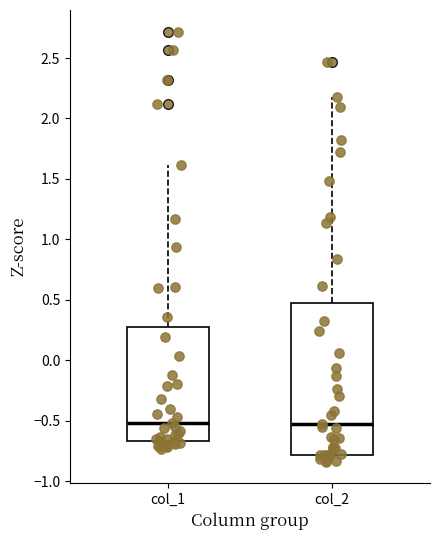

Reading left to right, read every box against the y-axis: the position of its median line, the range the box covers, and the ends of its whiskers. The values are not printed on the chart, so give them approximately, as read against the axis.

col_1: median -0.50, box -0.65 to 0.30, whiskers -0.75 to 1.60
col_2: median -0.55, box -0.80 to 0.45, whiskers -0.85 to 2.15